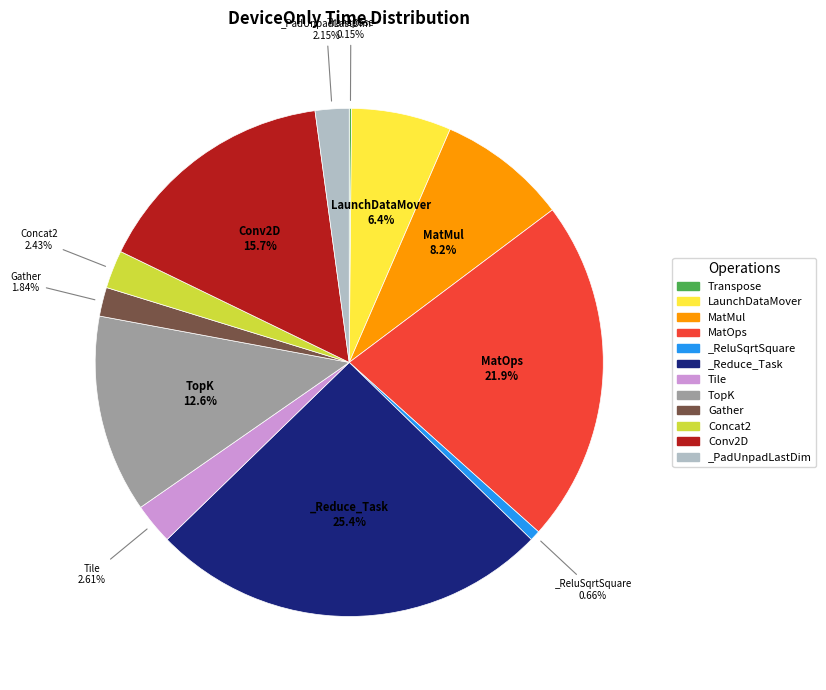

What is the largest slice in the pie chart?

_Reduce_Task